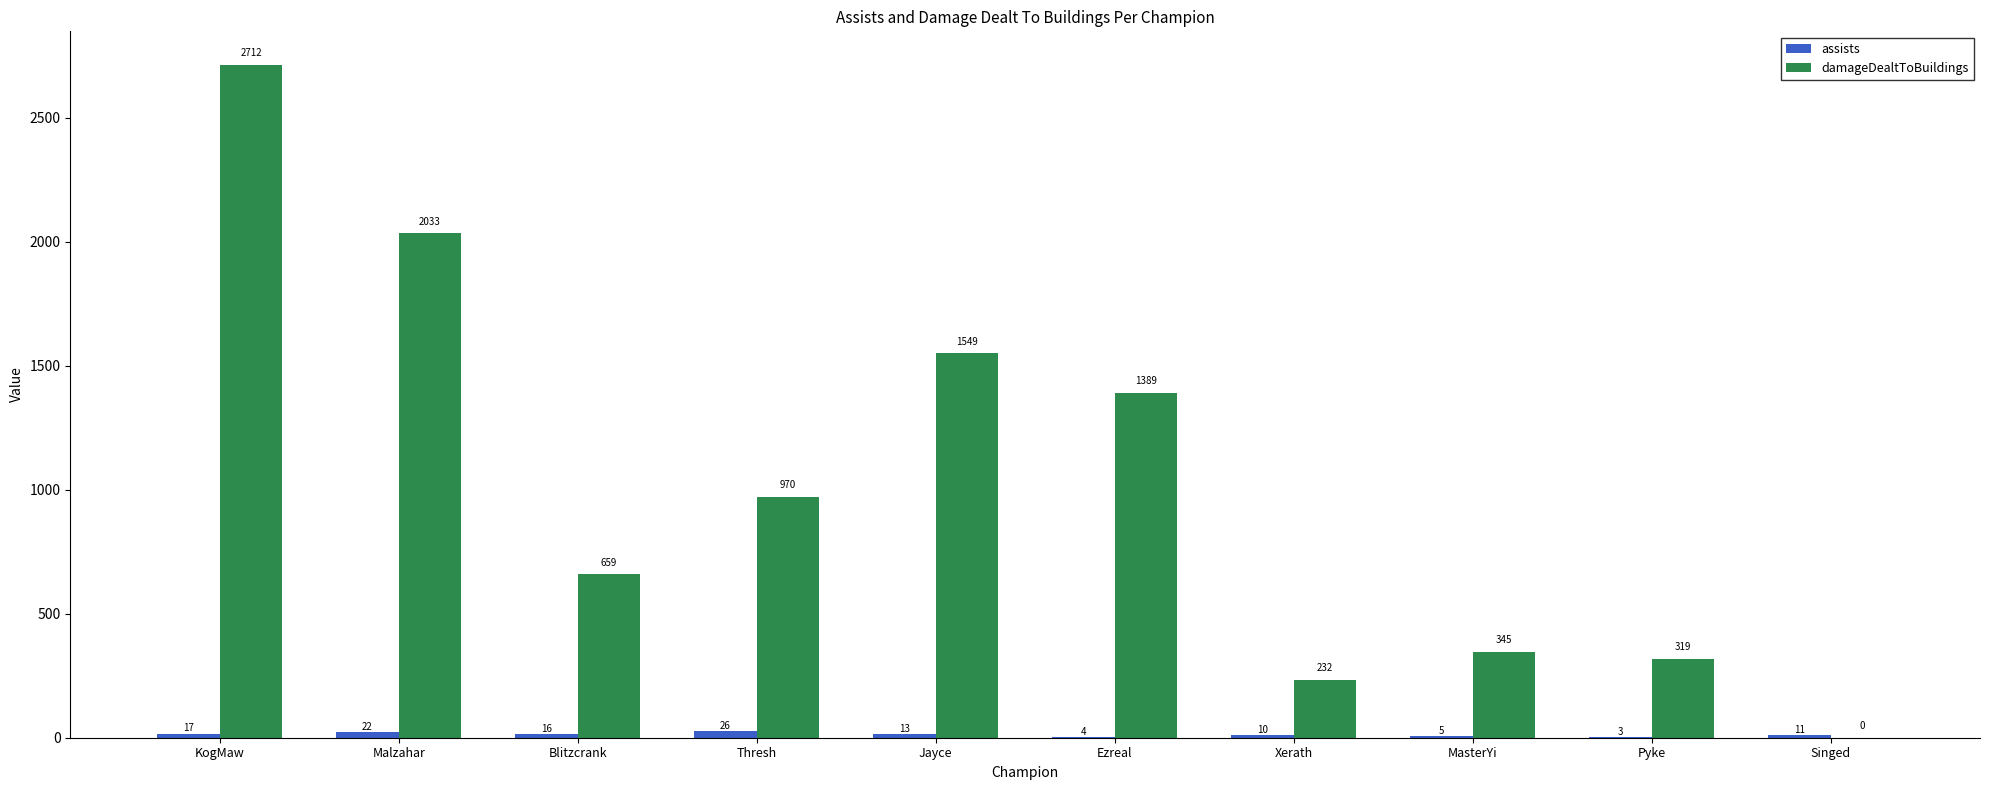

Count the number of categories in the chart.

10